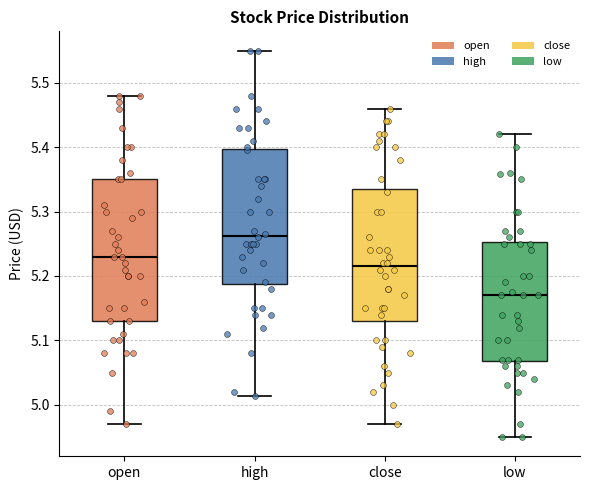

Reading left to right, transcribe this box plot: for each box, give where its median line is, the range the box spans, and where its two whiskers end, as read against the y-axis. The values are not printed on the chart, so give them approximately, as read against the axis.

open: median 5.23, box 5.13 to 5.35, whiskers 4.97 to 5.48
high: median 5.26, box 5.19 to 5.40, whiskers 5.01 to 5.55
close: median 5.22, box 5.13 to 5.34, whiskers 4.97 to 5.46
low: median 5.17, box 5.07 to 5.25, whiskers 4.95 to 5.42